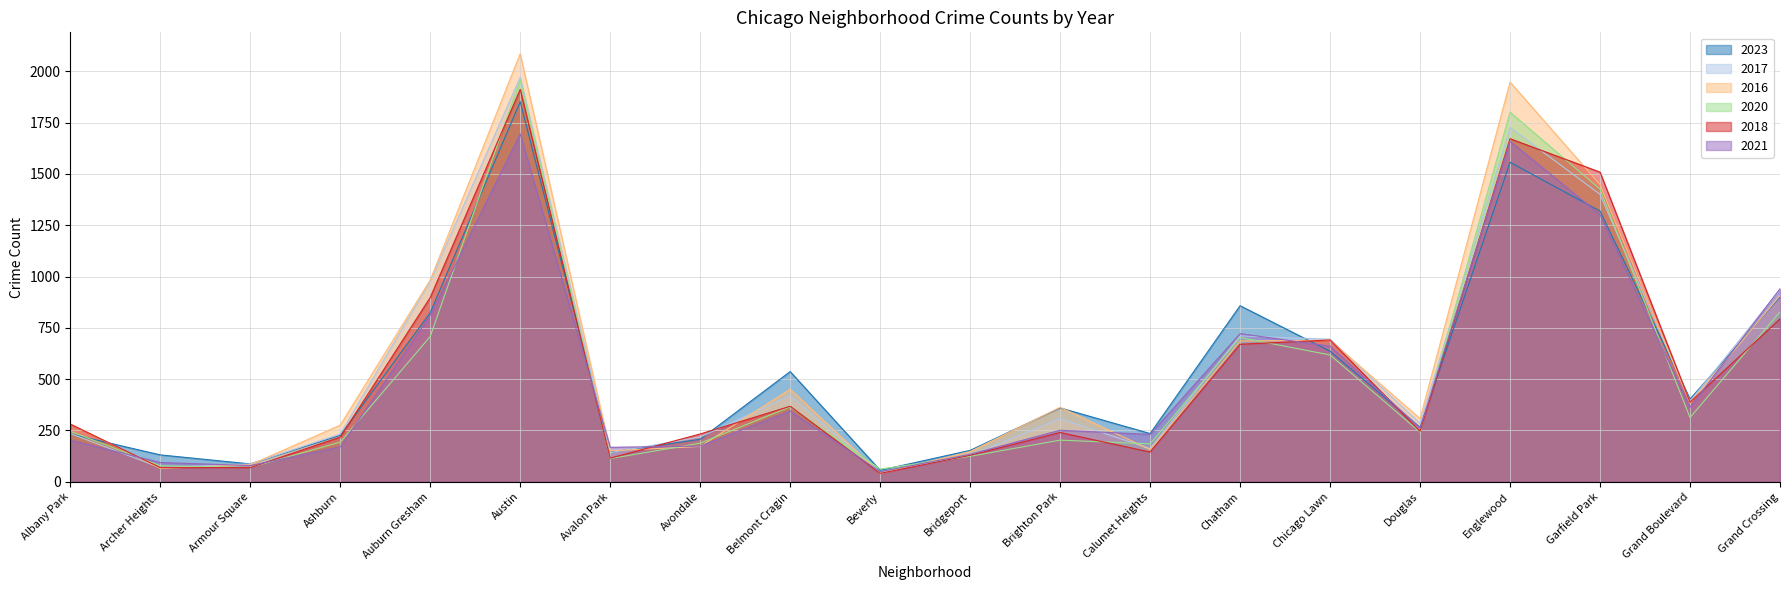

Reading left to right, transcribe all the data shown in this chart.

2023: 233	131	87	226	824	1852	144	207	537	56	153	360	235	858	636	265	1557	1319	403	901
2017: 235	69	87	233	978	1972	142	218	420	46	128	308	162	711	695	285	1726	1401	392	936
2016: 282	65	83	276	983	2086	151	172	451	40	147	363	157	686	690	308	1948	1448	384	908
2020: 246	78	70	193	708	1959	113	188	365	62	124	203	185	703	618	242	1801	1426	313	828
2018: 281	69	69	218	898	1912	115	233	368	41	129	240	145	670	691	246	1672	1509	388	794
2021: 203	94	79	170	811	1695	168	174	345	49	134	251	231	722	661	262	1659	1302	363	941